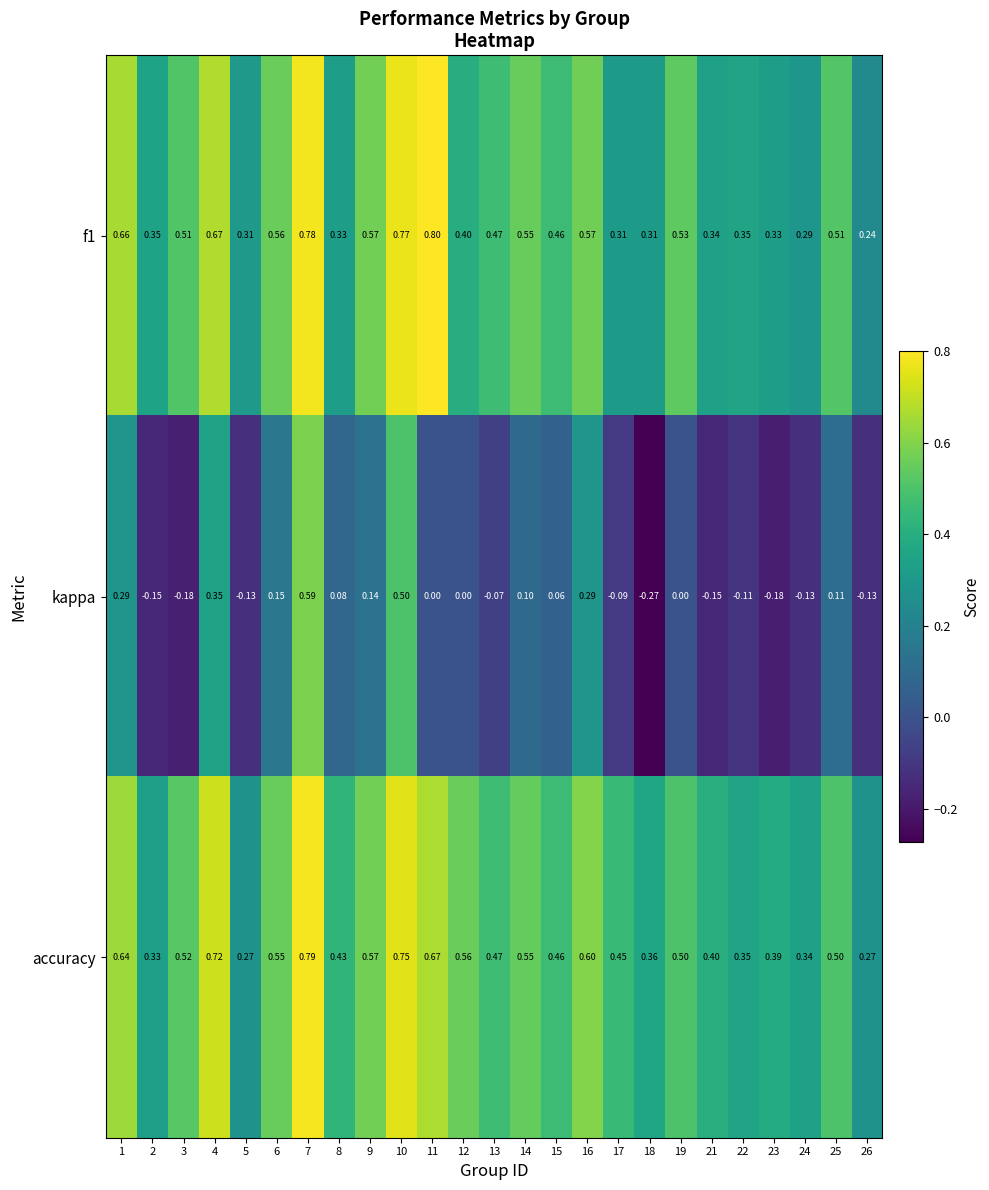

Which series has the largest range (max minus min)?

kappa